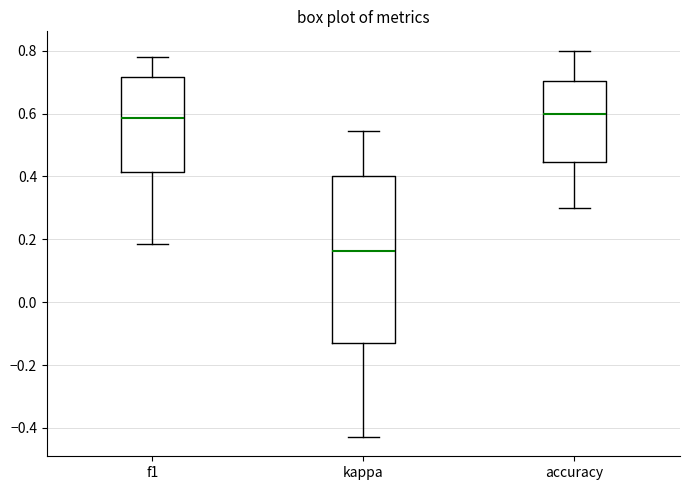

Reading left to right, read every box against the y-axis: the position of its median line, the range the box covers, and the ends of its whiskers. The values are not printed on the chart, so give them approximately, as read against the axis.

f1: median 0.58, box 0.42 to 0.72, whiskers 0.18 to 0.78
kappa: median 0.16, box -0.12 to 0.40, whiskers -0.42 to 0.54
accuracy: median 0.60, box 0.44 to 0.70, whiskers 0.30 to 0.80